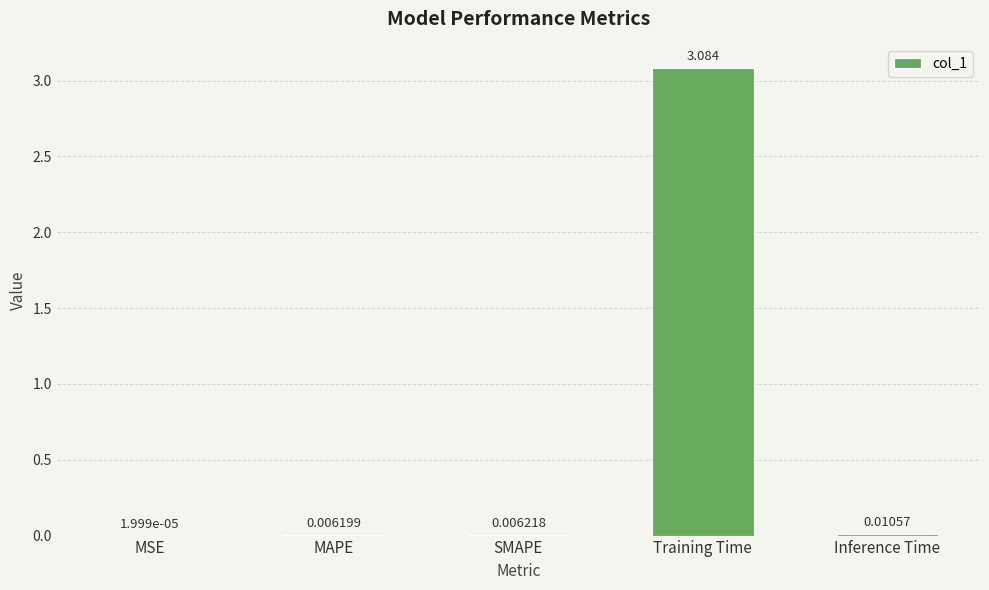

Which label corresponds to the largest value in the chart?

Training Time